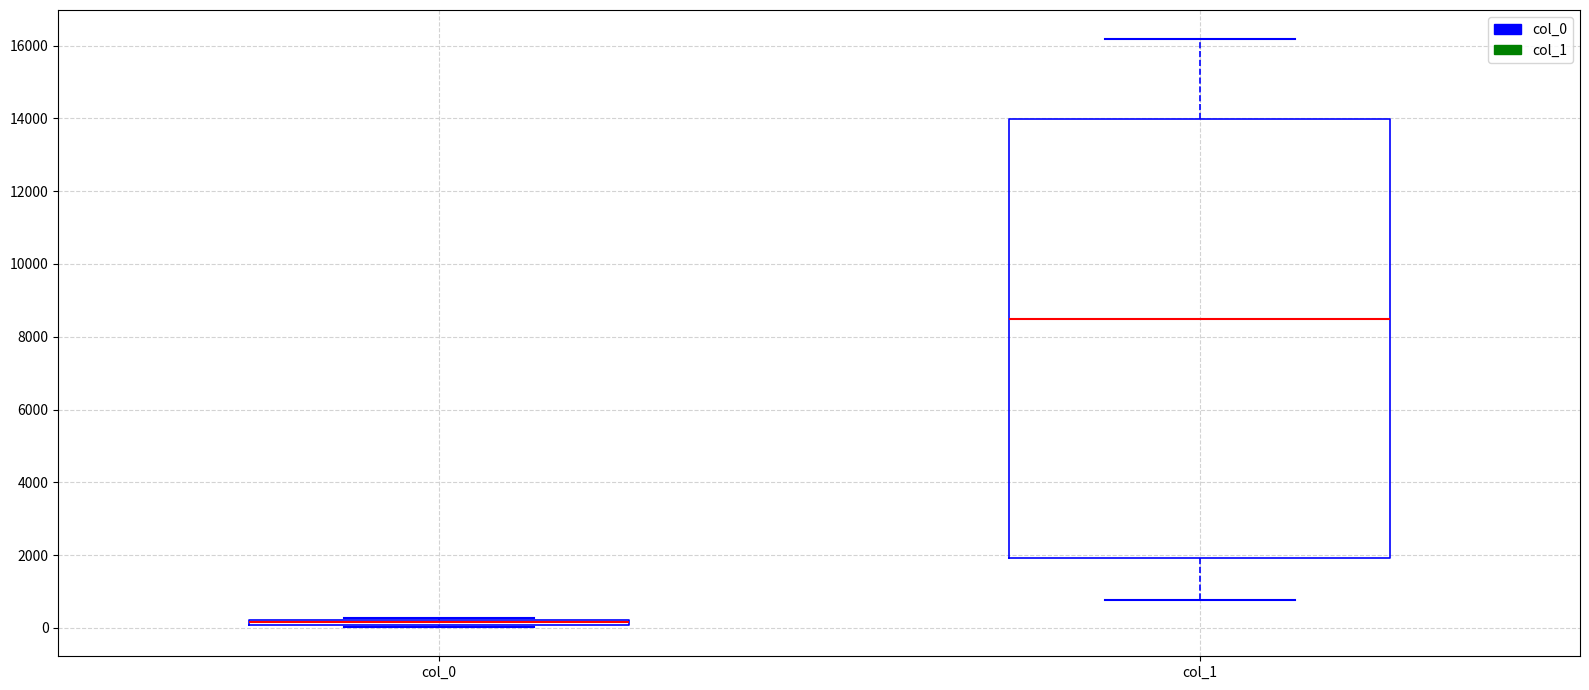

Comparing the boxes themselves (not the whiskers), which one is the tallest?

col_1